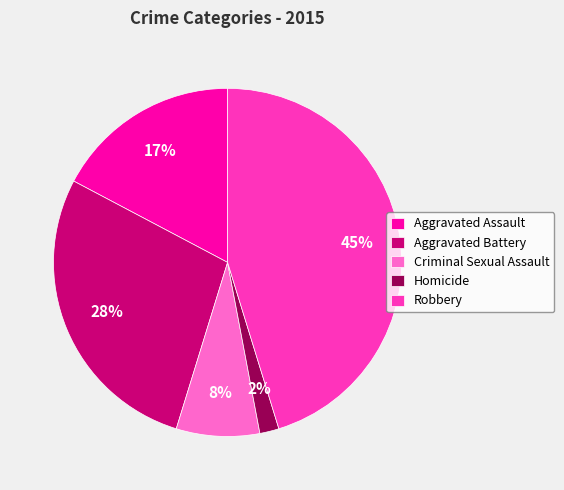

Rank the categories by value from lowest to highest.

Homicide, Criminal Sexual Assault, Aggravated Assault, Aggravated Battery, Robbery